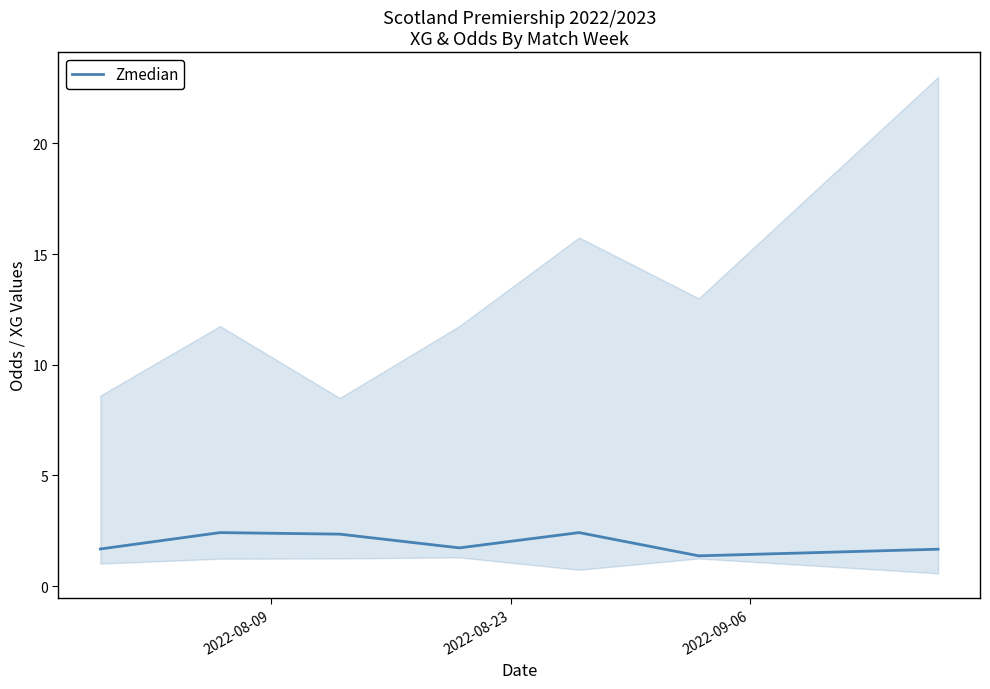

What is the difference between the second highest and minimum values?

1.0